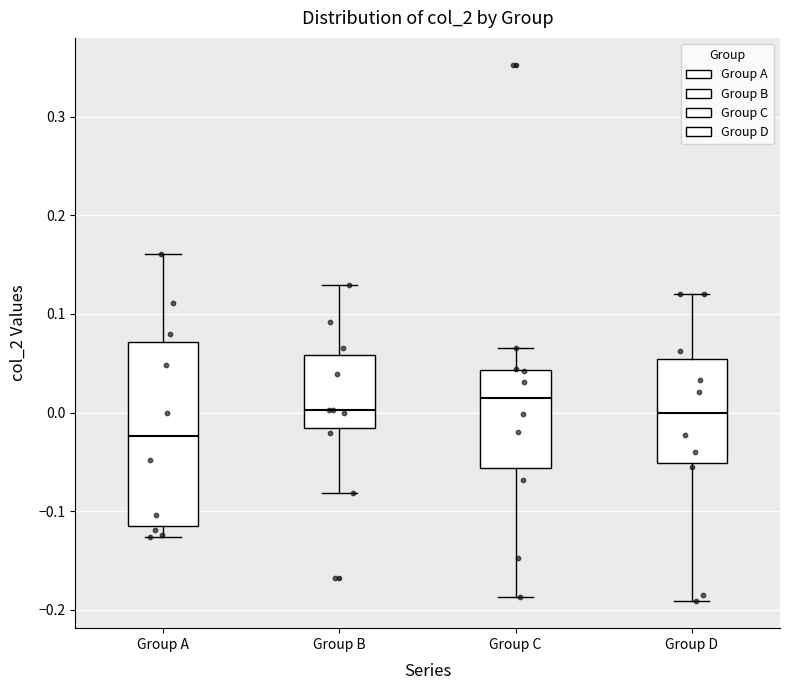

Which box is the tallest, from its lower edge to its upper edge?

Group A